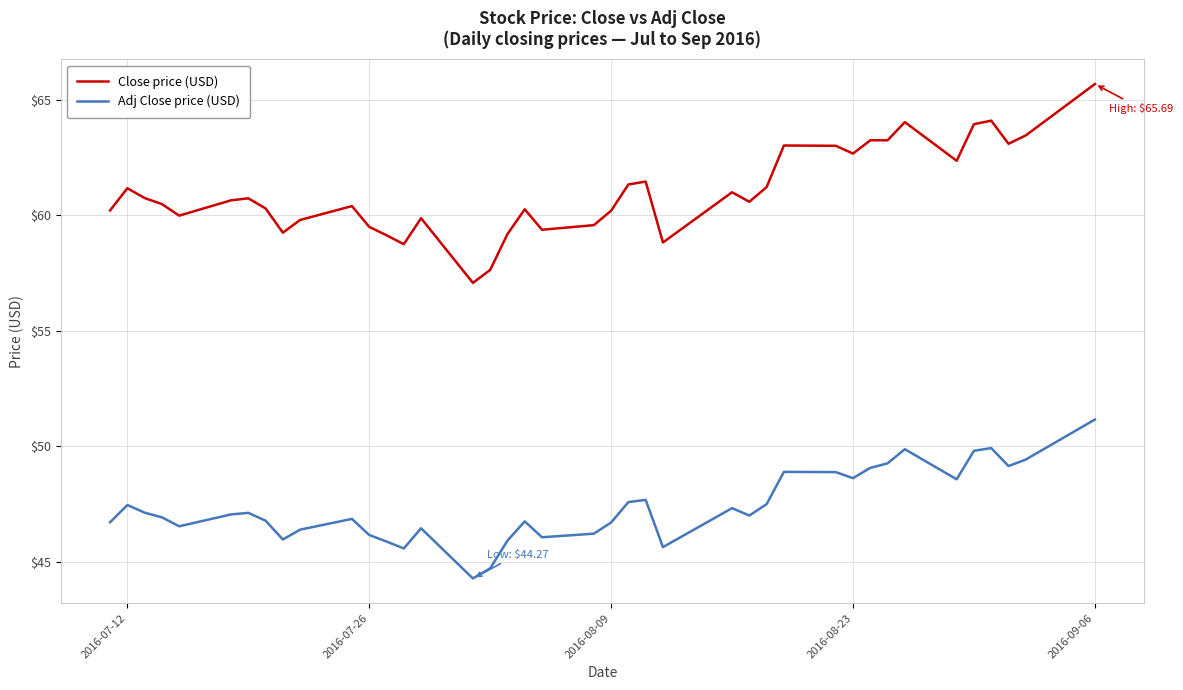

True or false: Close price (USD) and Adj Close price (USD) intersect in this chart.

False